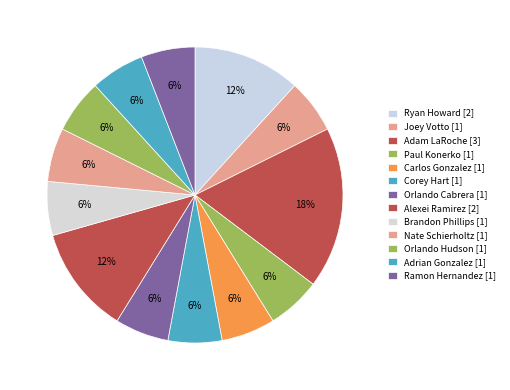

How many slices are in this pie chart?

13